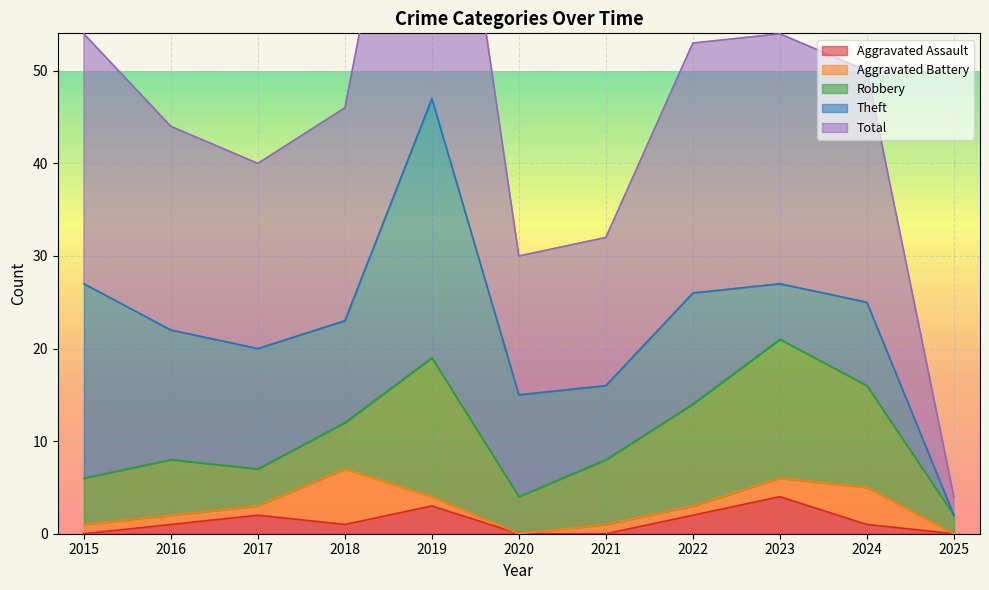

True or false: Aggravated Battery has more than 0 interior local peaks.

True